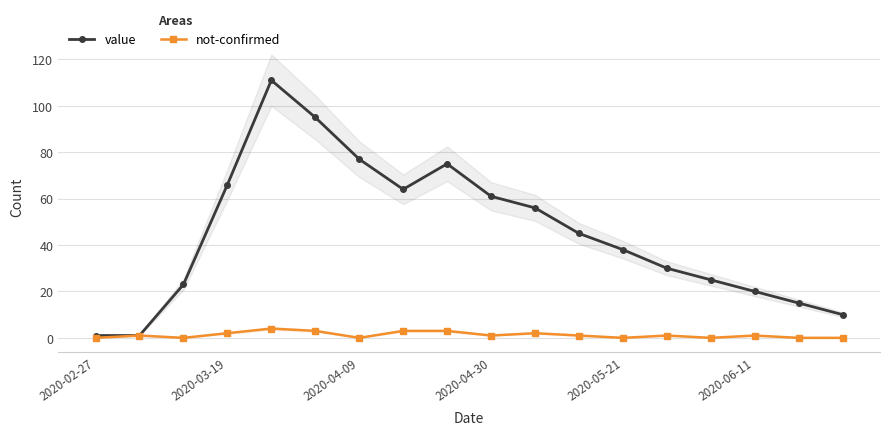

Is this an area chart (filled region under the line)?

No